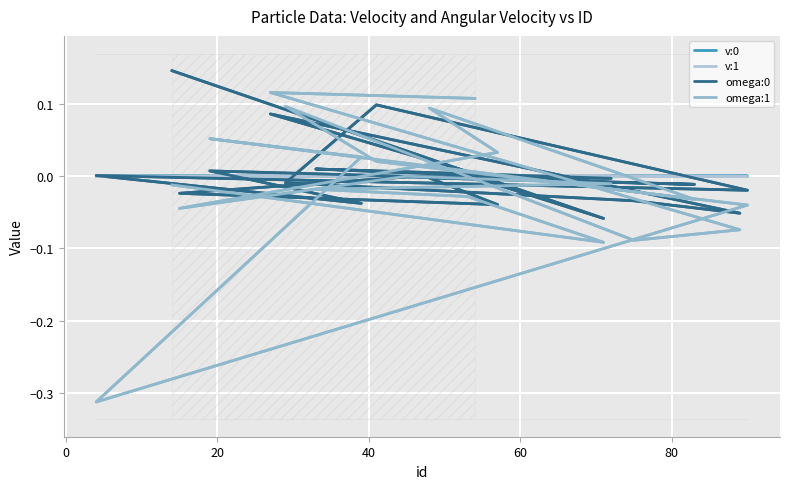

Is it true that omega:0 equals 0.1 at 18?

False